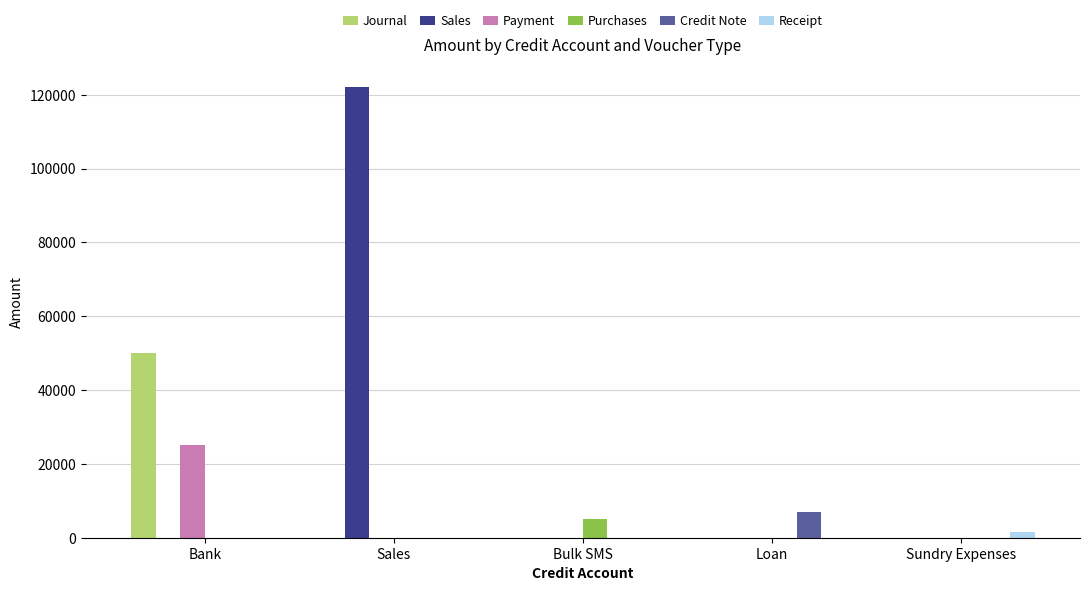

Between Bank and Sundry Expenses, which series saw the biggest shift?

Journal